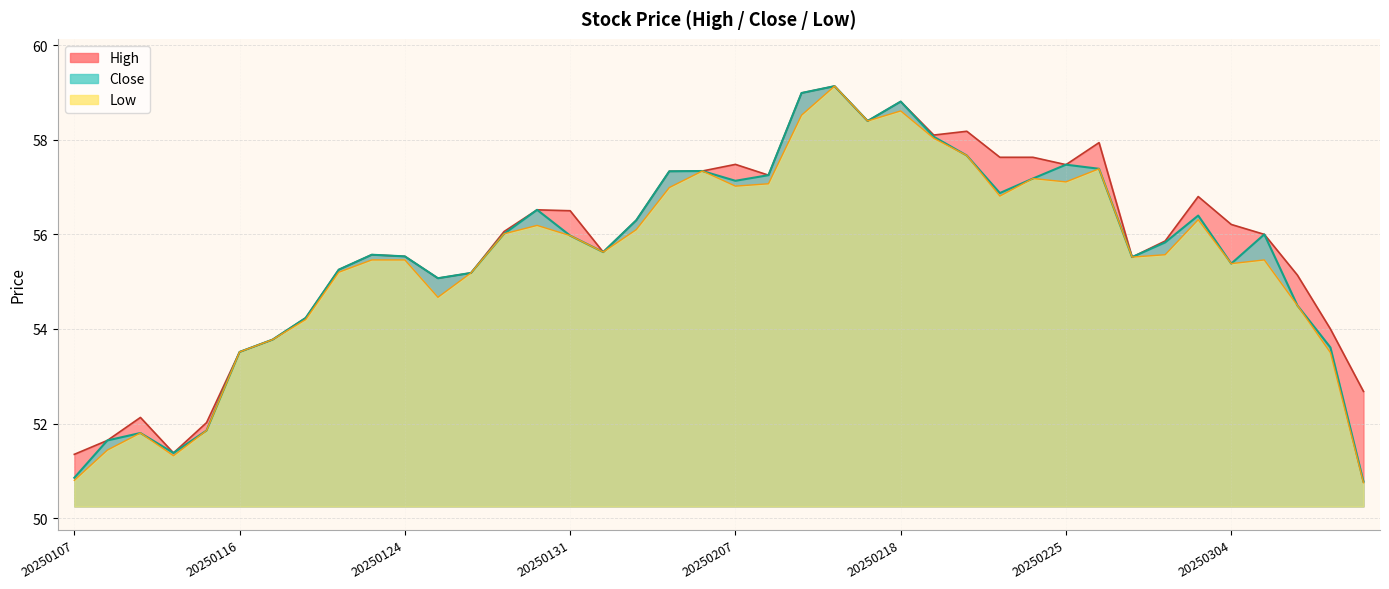

True or false: high and close cross at least once.

False